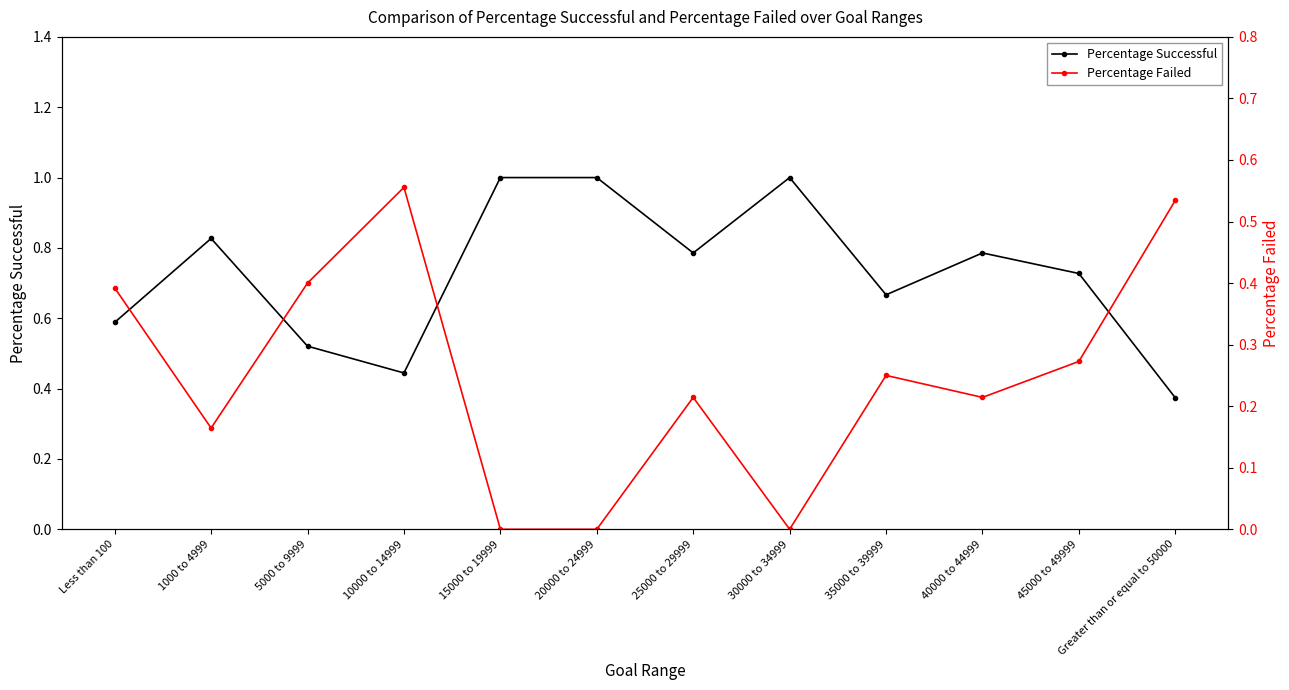

What are all the series names shown in the legend?

Percentage Successful, Percentage Failed